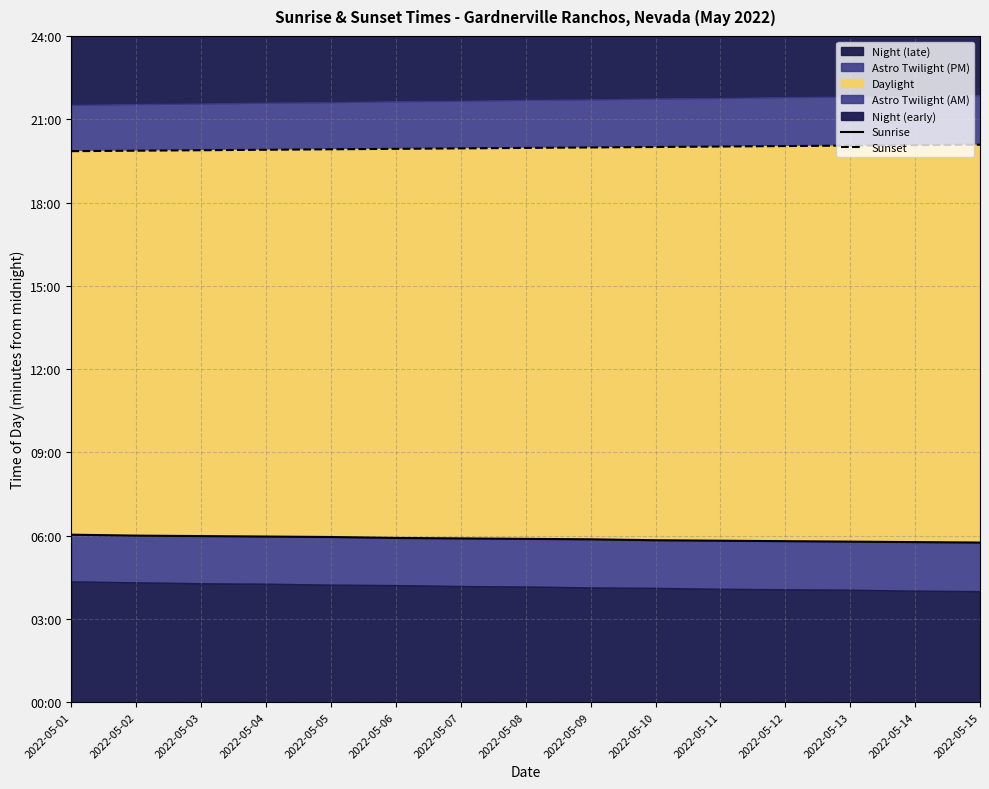

True or false: Sunrise and Sunset intersect in this chart.

False